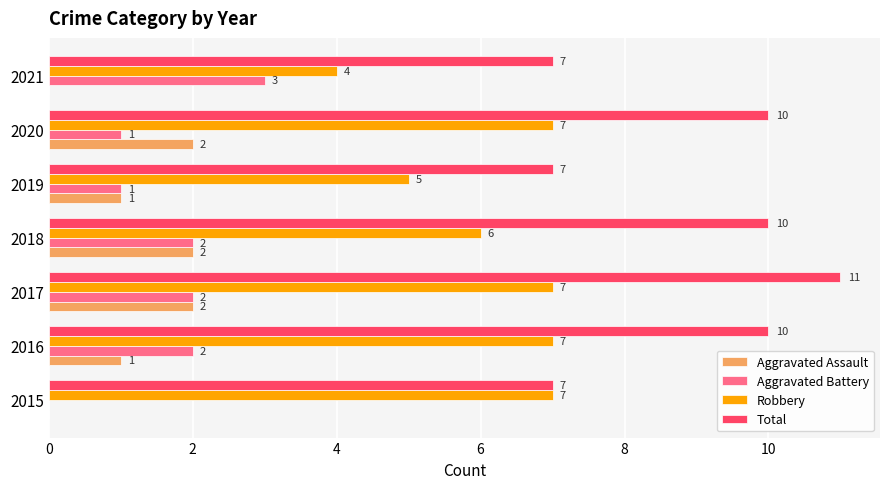

True or false: Aggravated Battery has a value of 0 at 2015.

True